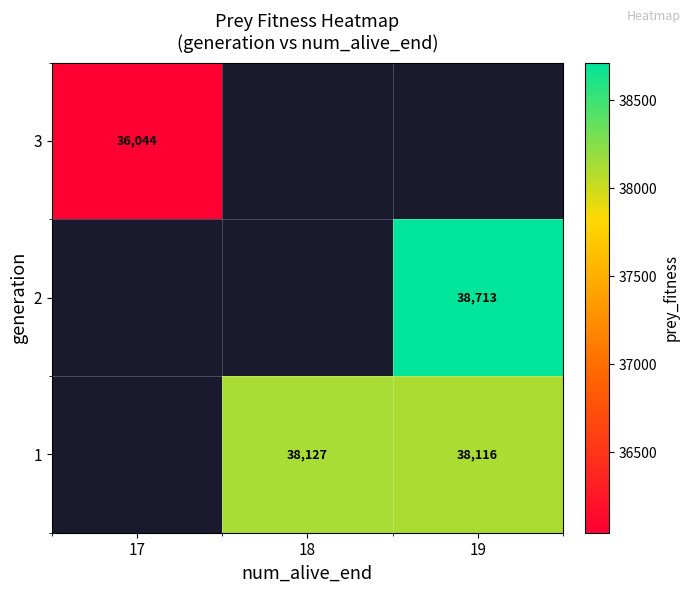

True or false: 1 has a value of 38127 at 18.

True